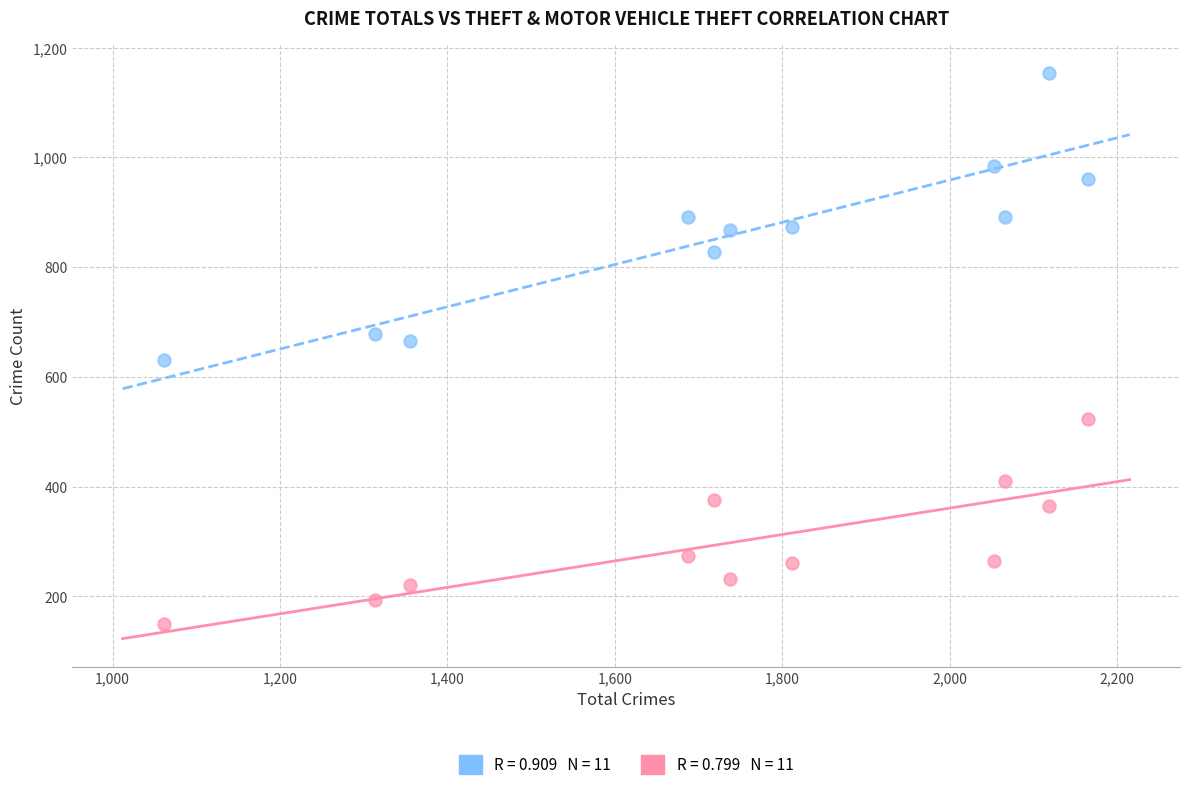

Across all data points, what is the range of Y values (max minus min)?

1003